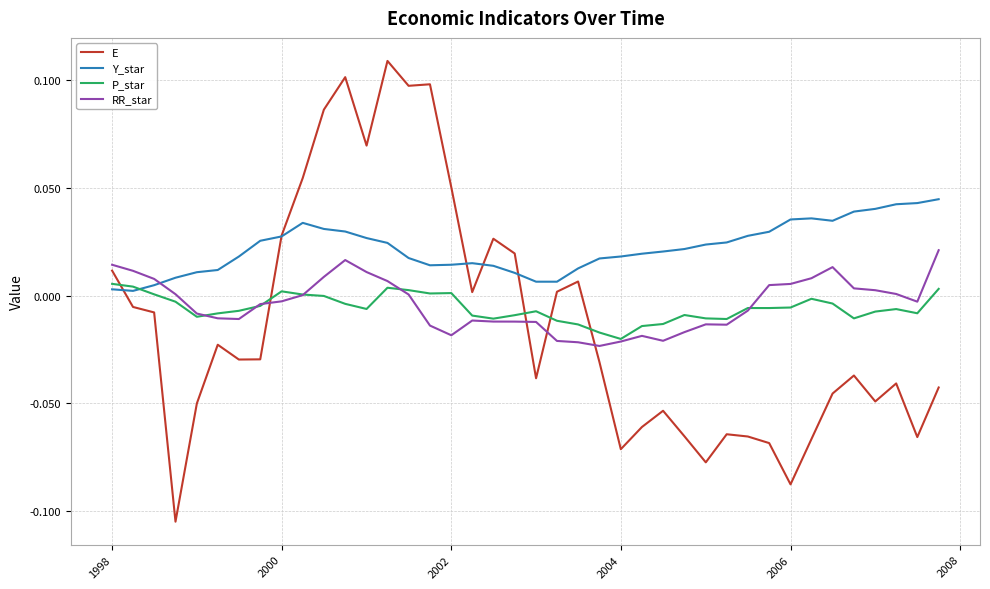

Count the number of categories in the chart.

40